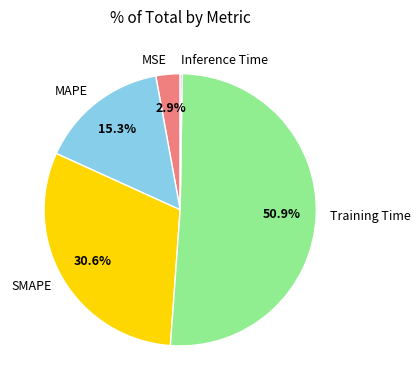

To the nearest percent, what is the difference between the MSE and Training Time slice percentages?

48%